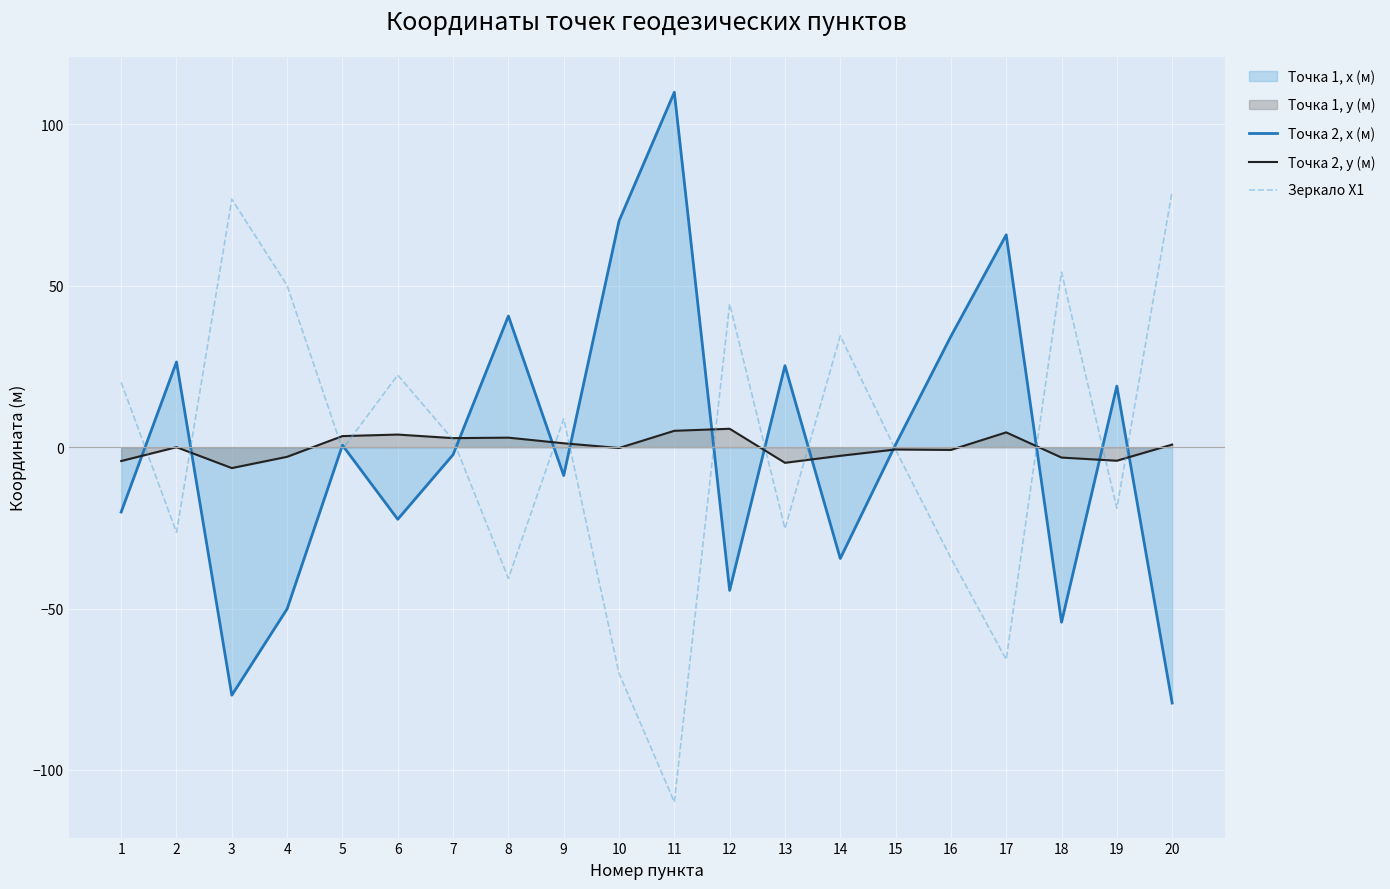

Which category has the lowest value across all series?

11